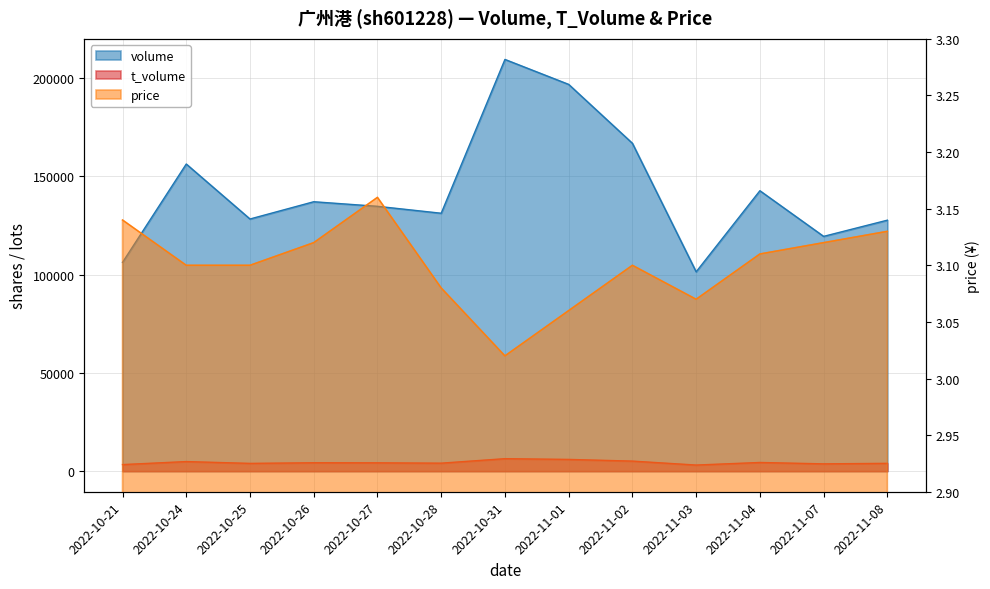

The volume series shows 35668.4 at 2022-11-08. True or false?

False